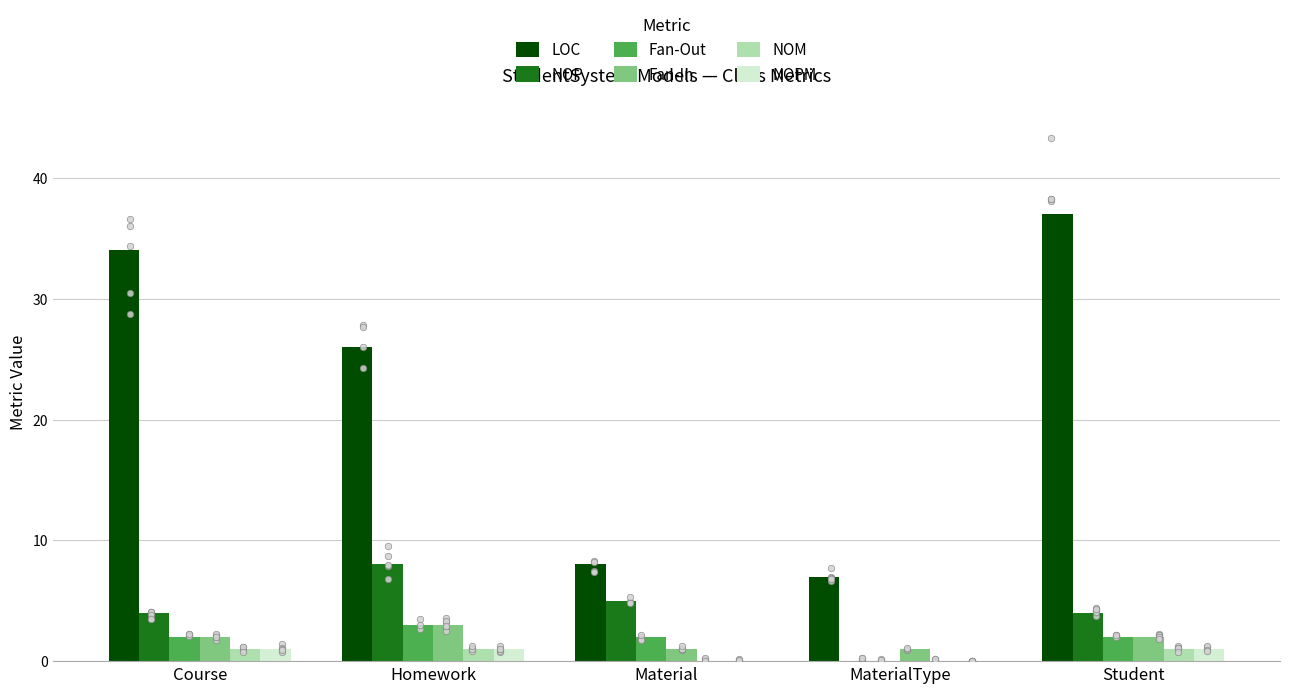

What are all the series names shown in the legend?

LOC, NOP, Fan-Out, Fan-In, NOM, NOPM